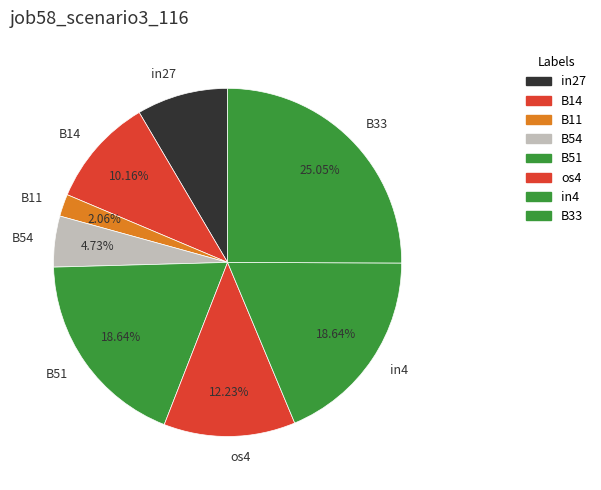

How many segments does this pie chart have?

8